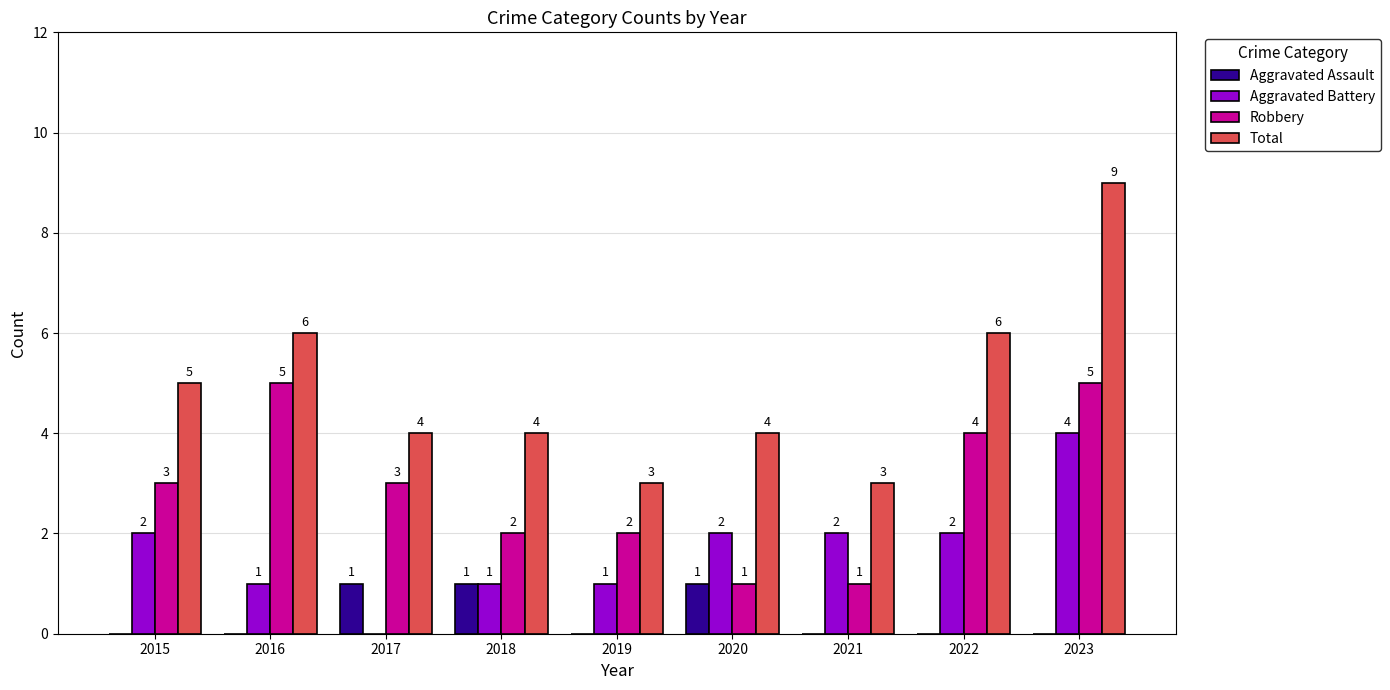

Are the bars grouped side by side (vs. stacked)?

Yes